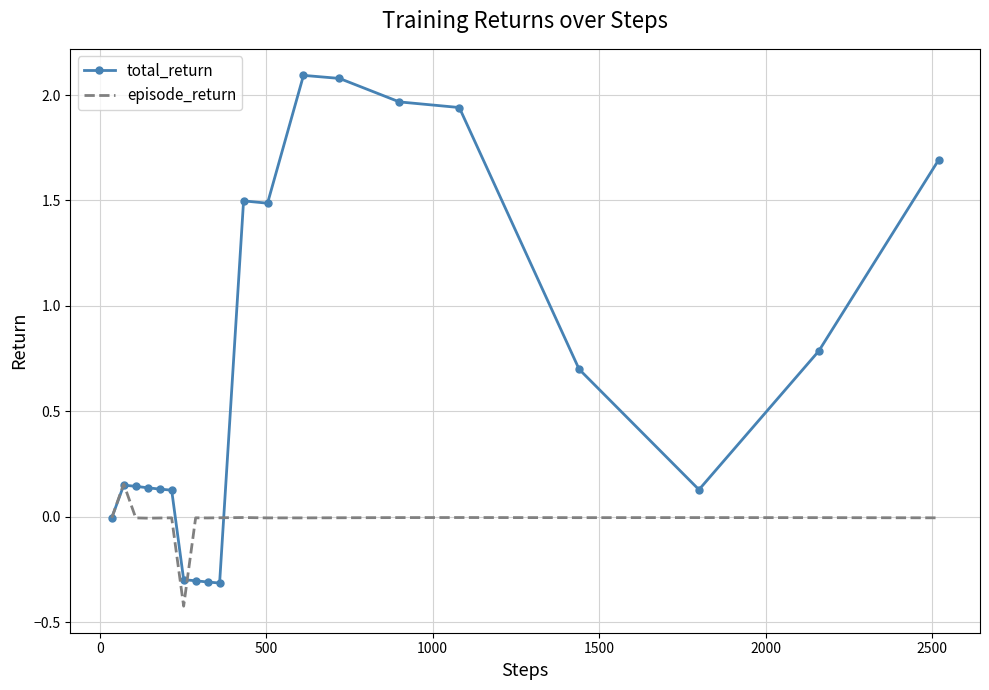

Which series has the widest spread of values?

total_return